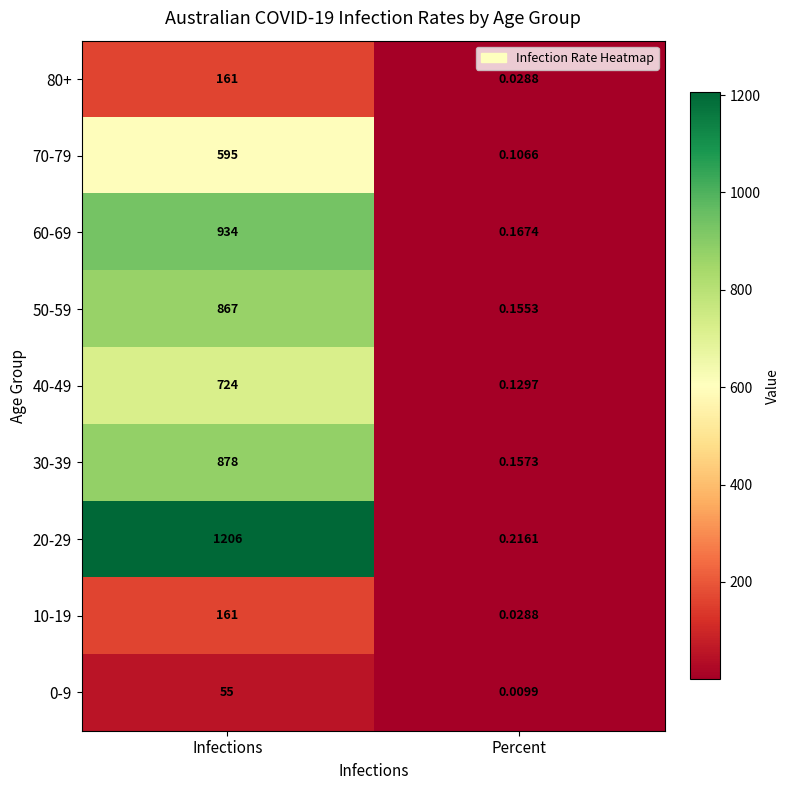

Which category has the lowest value in the 40-49 series?

Percent